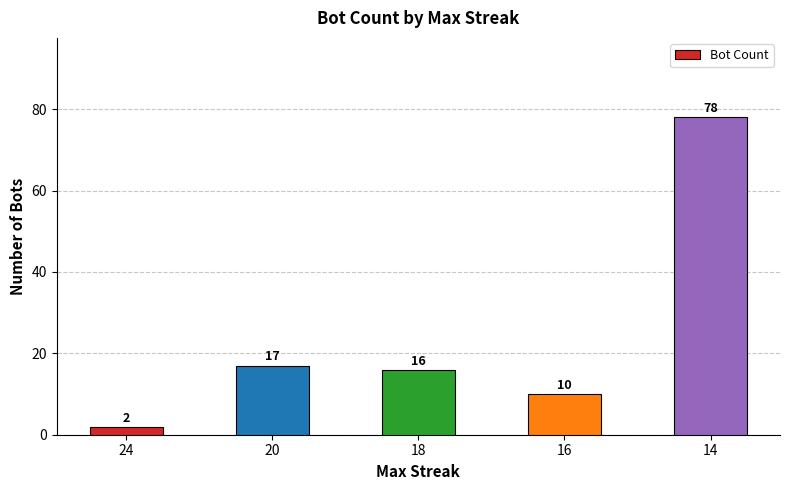

Reading left to right, extract all data points from this chart.

2	17	16	10	78